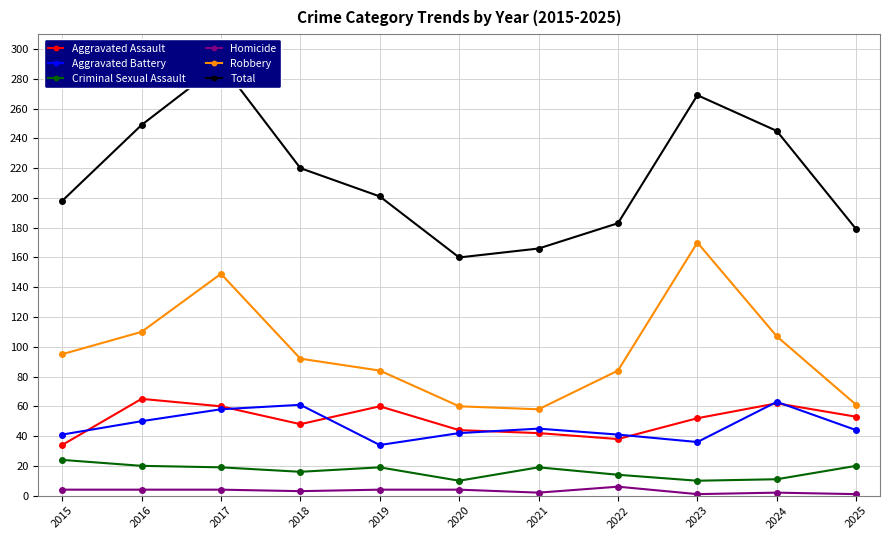

How many lines are shown in the chart?

6